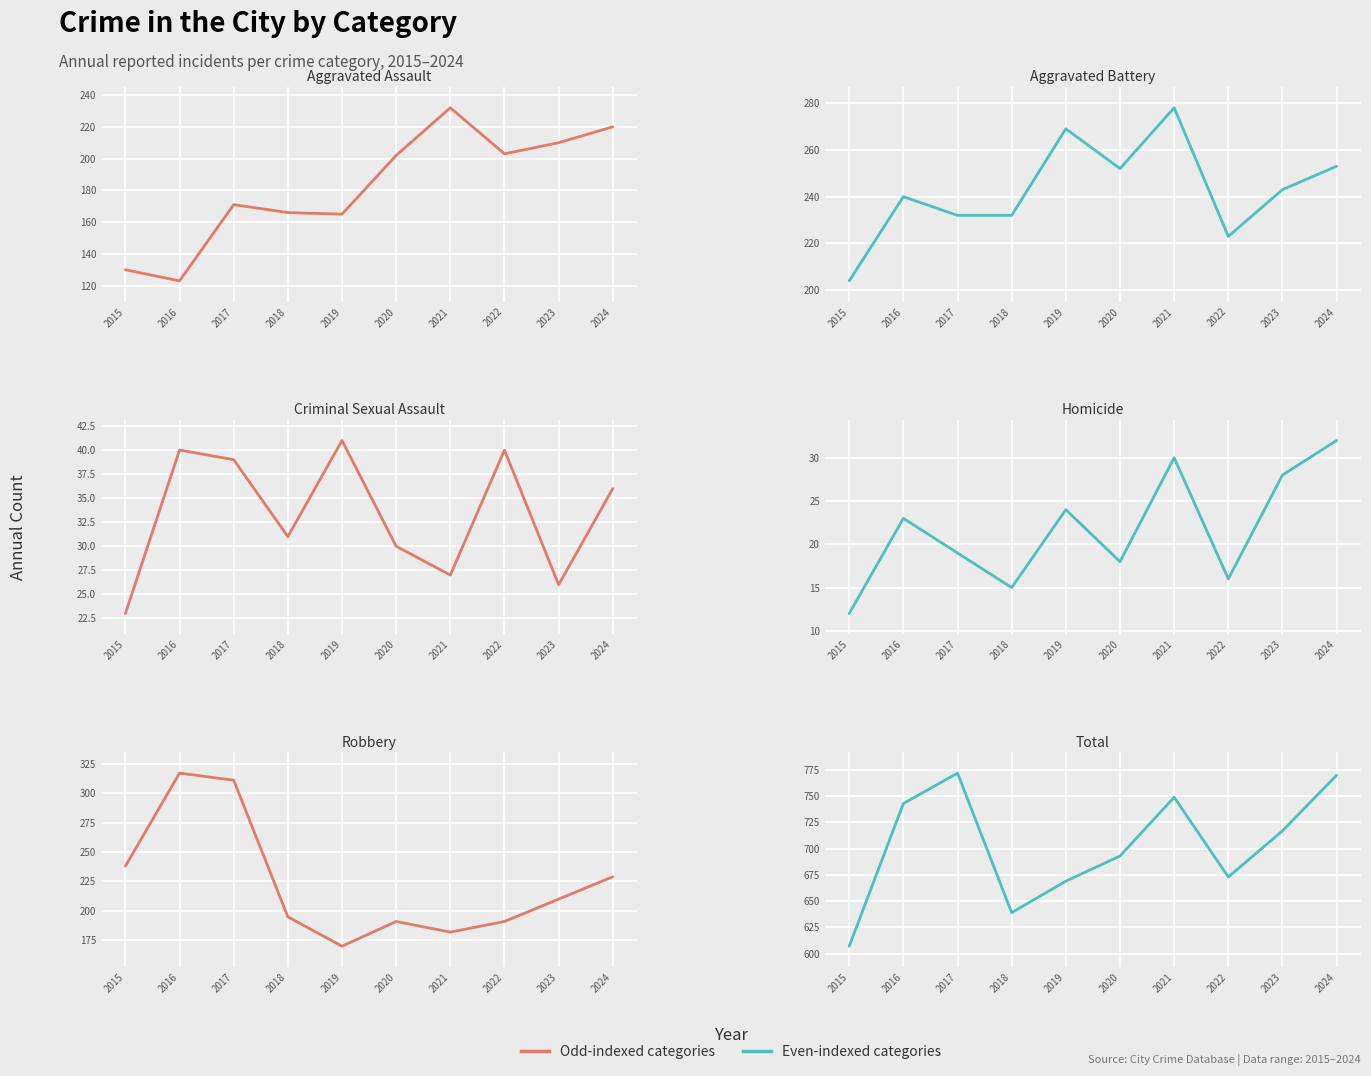

Read the Criminal Sexual Assault value at 2020.

30